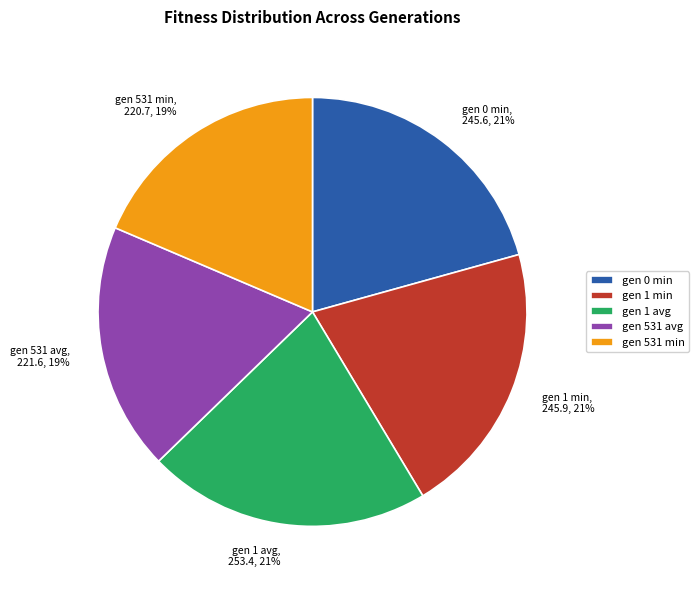

The gen 0 min slice represents 21% of the pie. True or false?

True